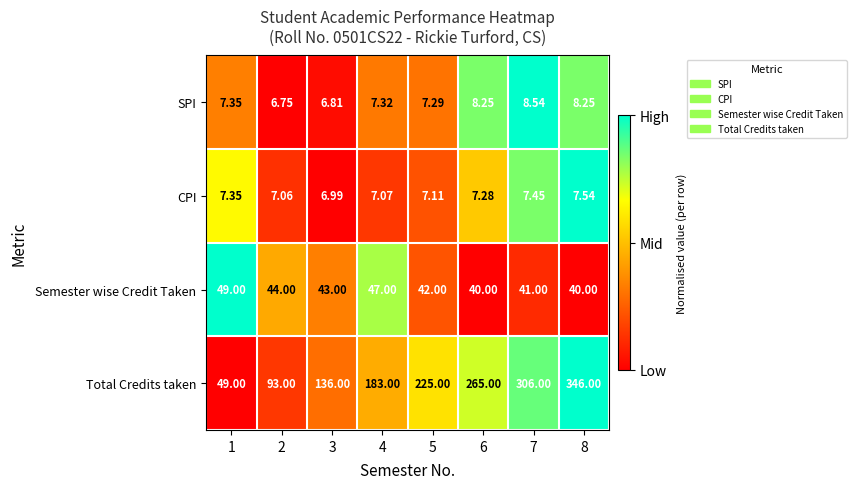

Which series has the largest total across all categories?

Total Credits taken